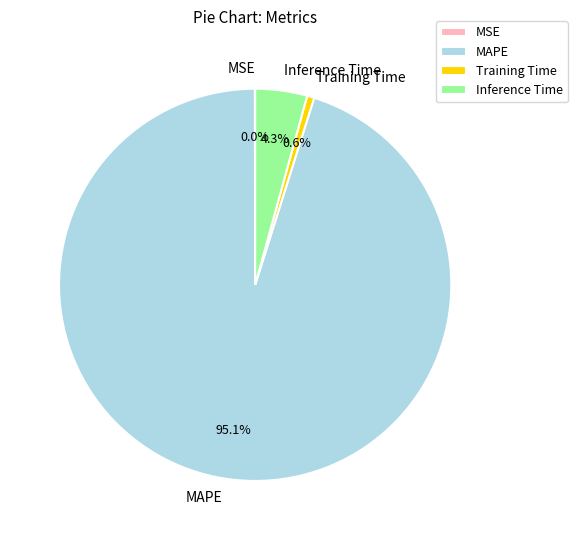

Which has a higher value, Training Time or Inference Time?

Inference Time